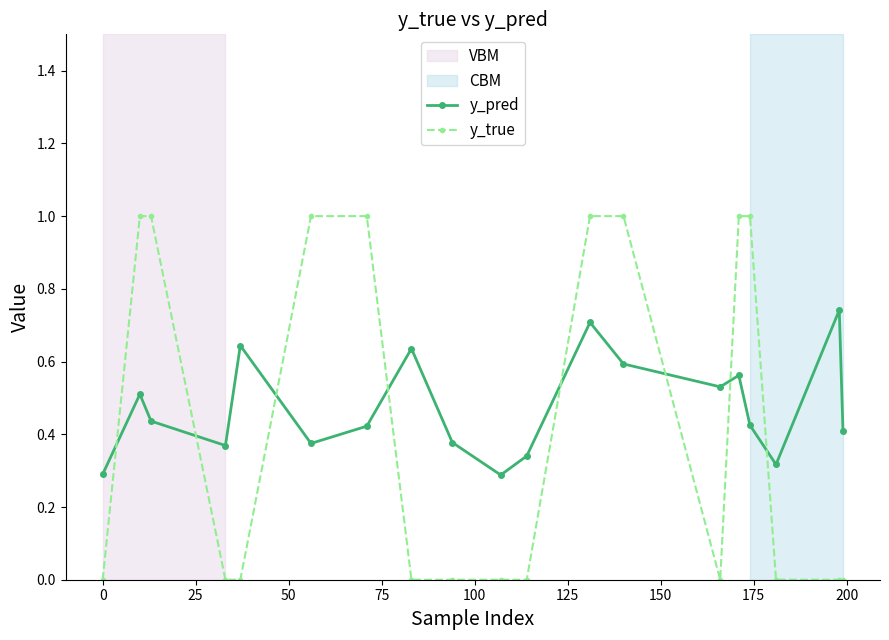

True or false: y_pred has more than 2 points higher than both neighbors.

True